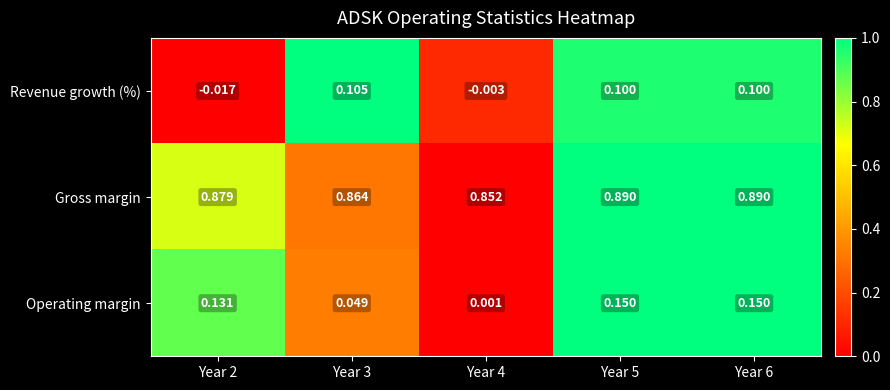

List the series in order of their peak value, highest first.

Gross margin, Operating margin, Revenue growth (%)